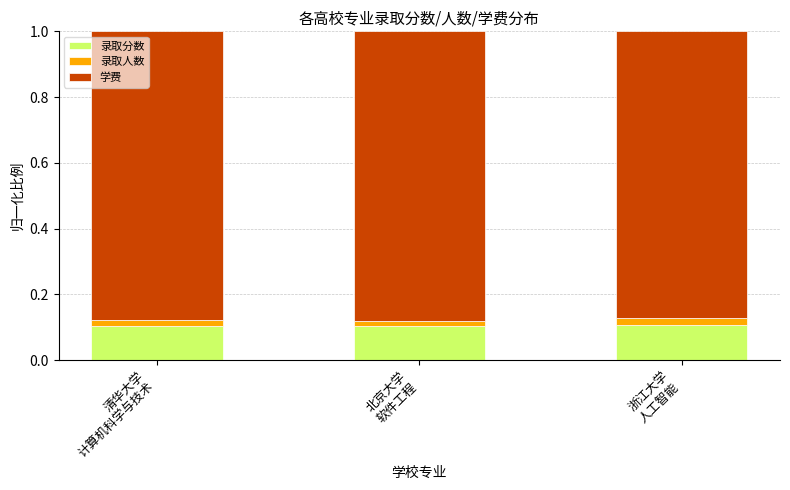

What are all the series names shown in the legend?

录取分数, 录取人数, 学费